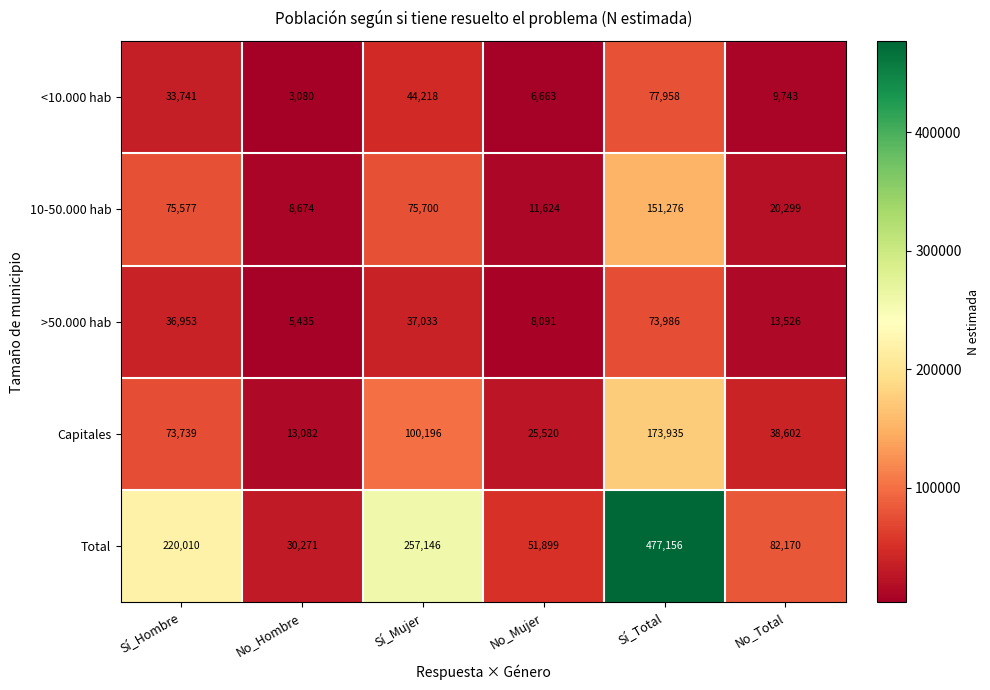

What is the approximate value of <10.000 hab at No_Total, to the nearest 100?

9700